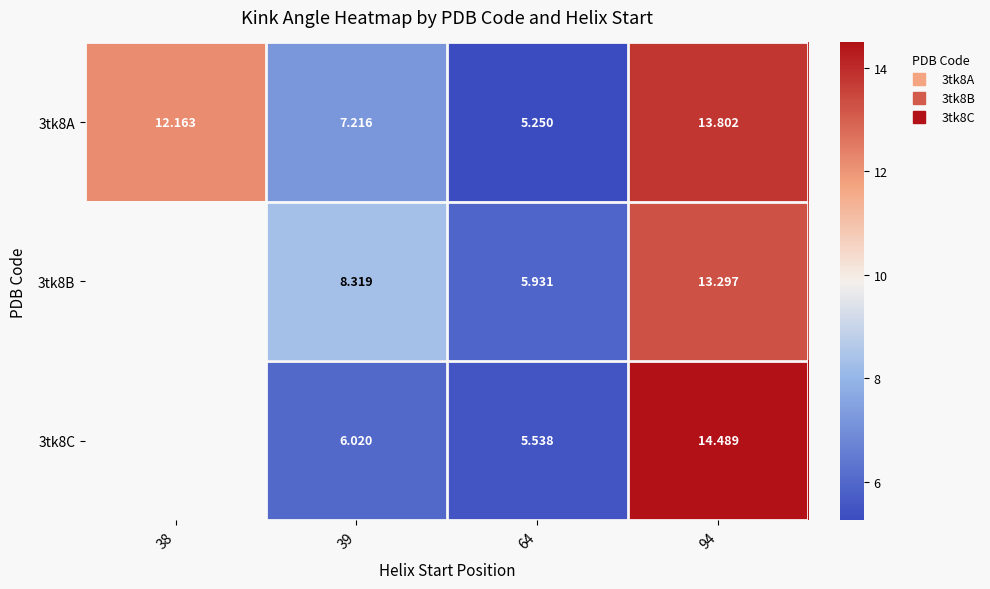

What is the sum of all 3tk8A values?

38.4